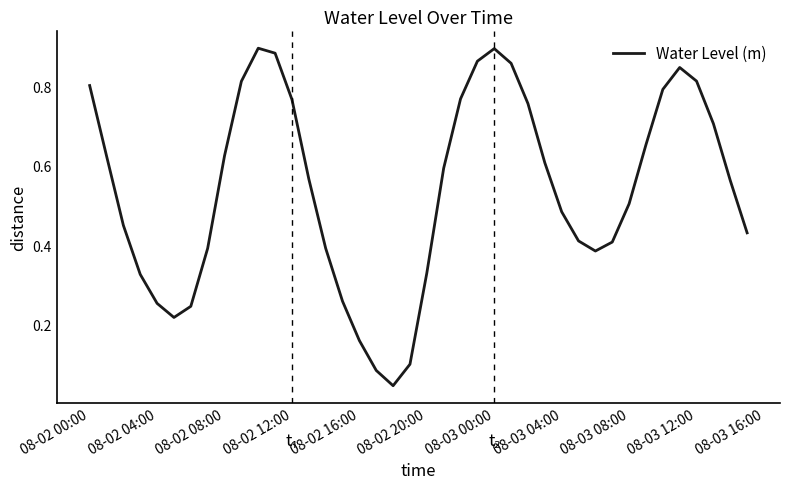

How many lines are shown in the chart?

1